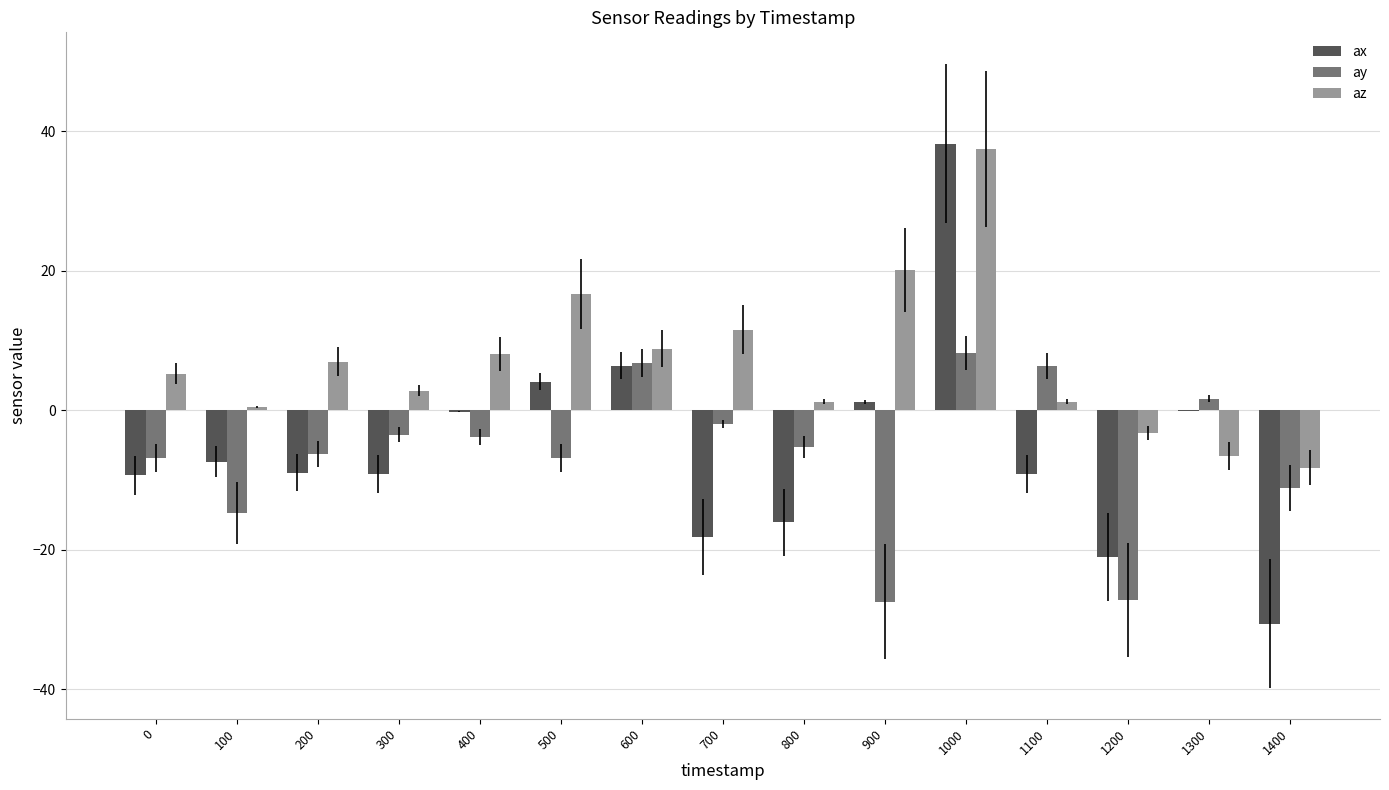

At which label does ax reach its peak?

1000